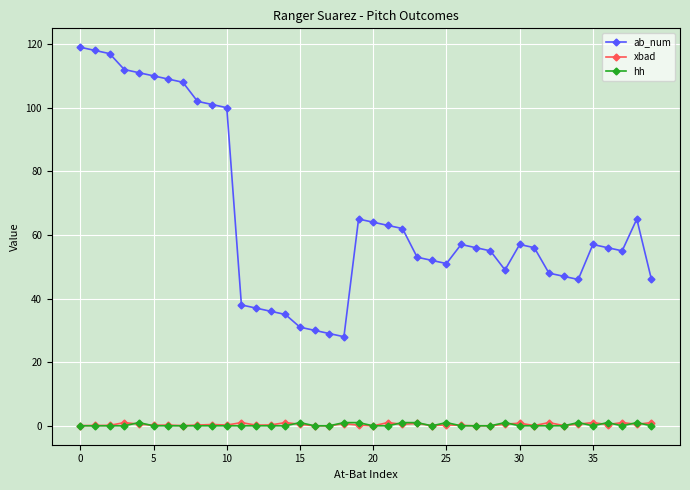

At how many categories does at least one series exceed 0?

40